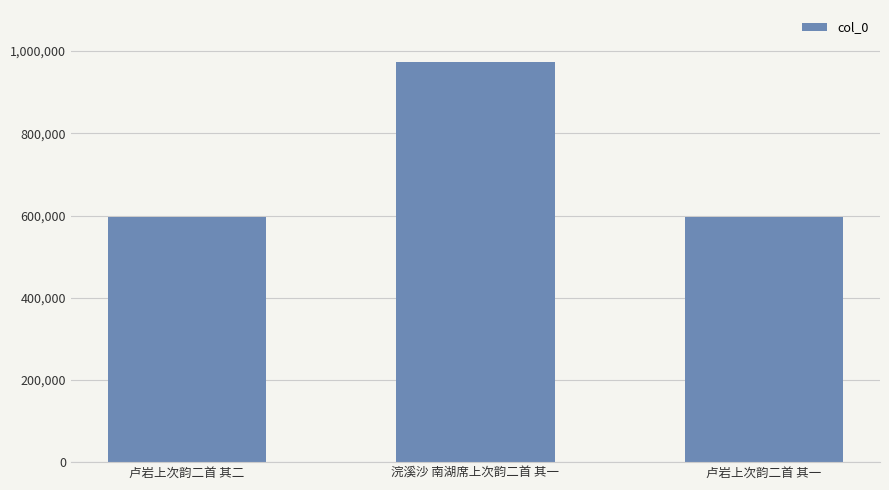

What is the ratio of the value at 卢岩上次韵二首 其二 to the value at 浣溪沙 南湖席上次韵二首 其一?

0.6